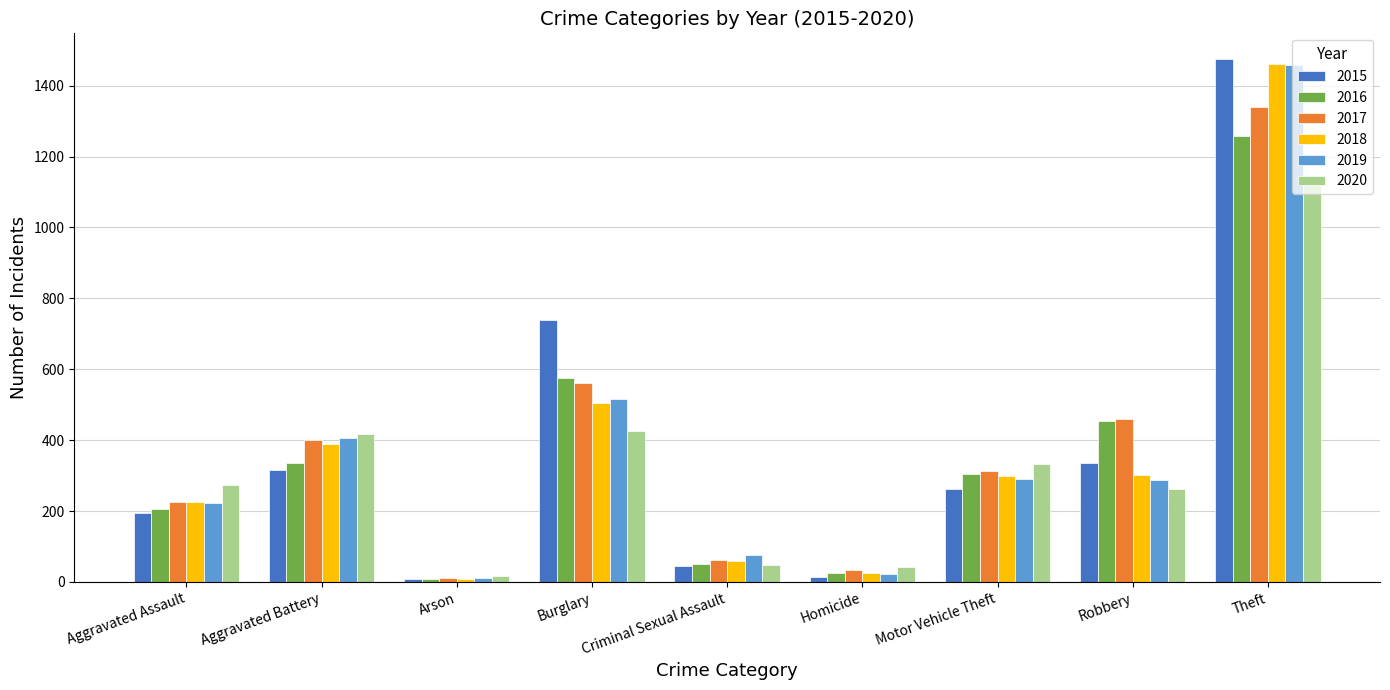

What is the difference between the highest and lowest values at Aggravated Assault?

79